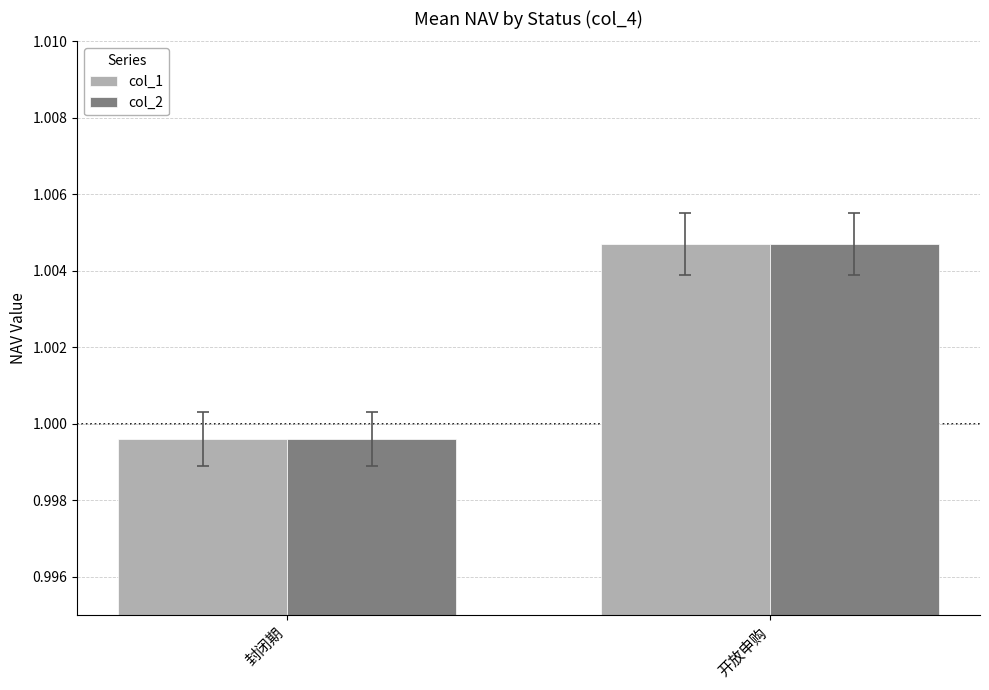

What is the sum of all col_1 values?

2.0